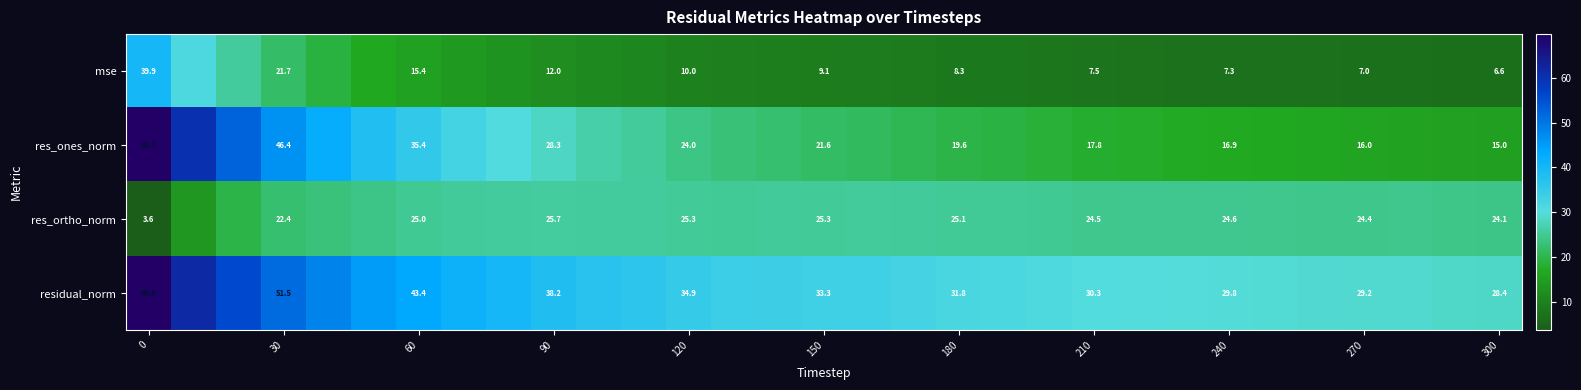

At 180, list the series in order from smallest to largest.

mse, res_ones_norm, res_ortho_norm, residual_norm